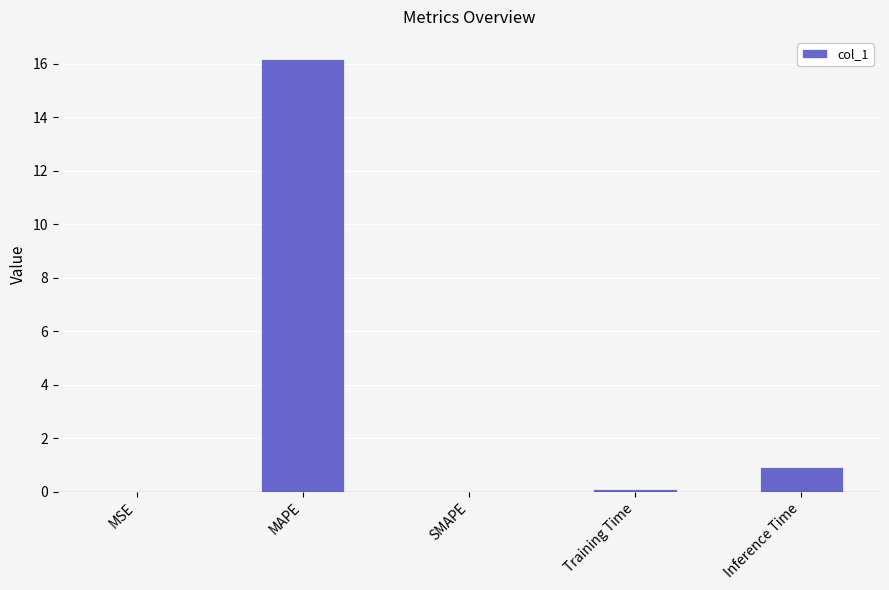

What is the maximum value shown in the chart?

16.2